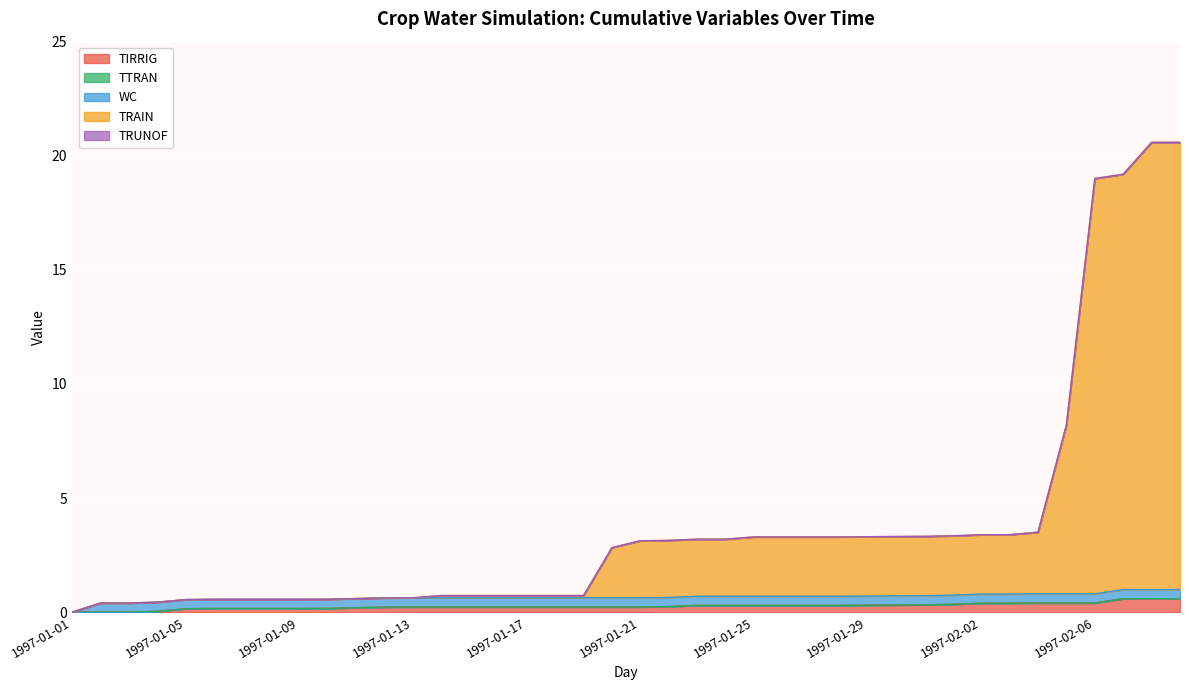

Is it true that TRUNOF equals 0.0 at 1997-01-18?

True